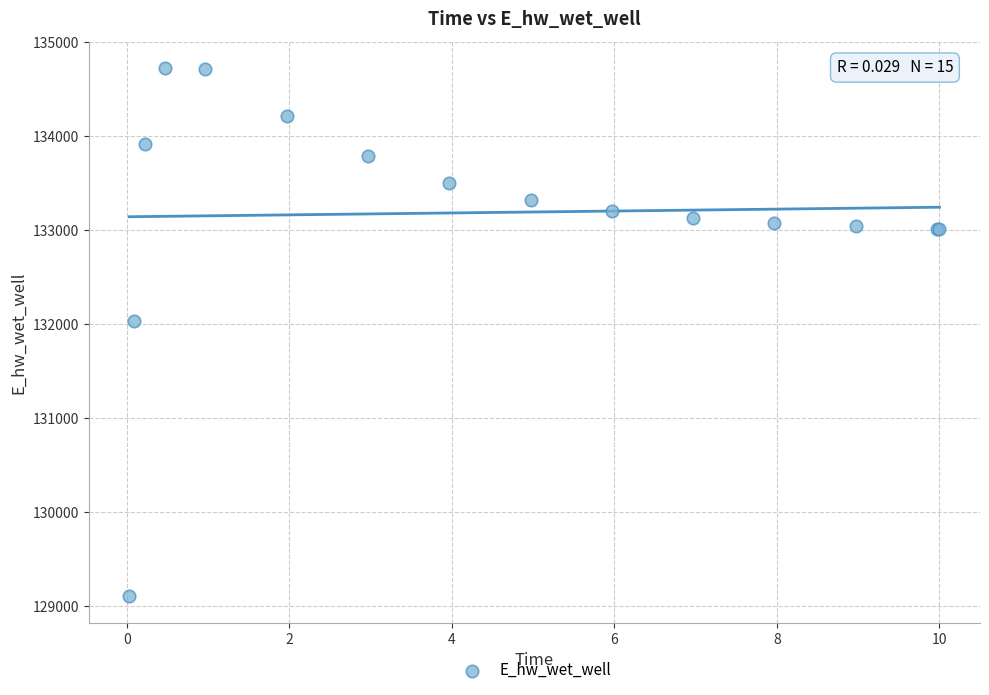

What Y value in the scatter plot is closest to 131914?

132036.9